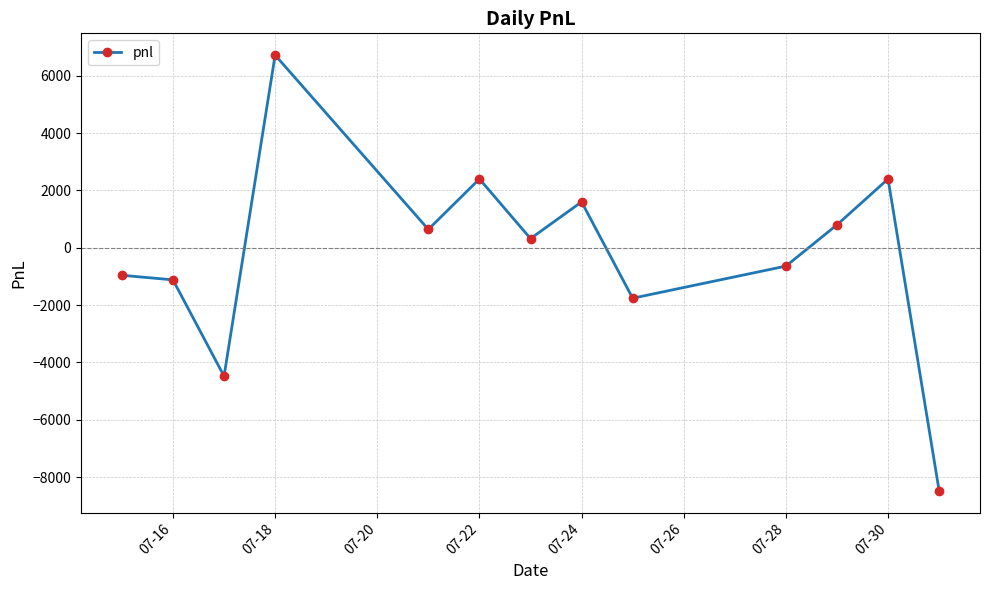

How many interior local valleys (lower than both neighbors) does the data have?

4